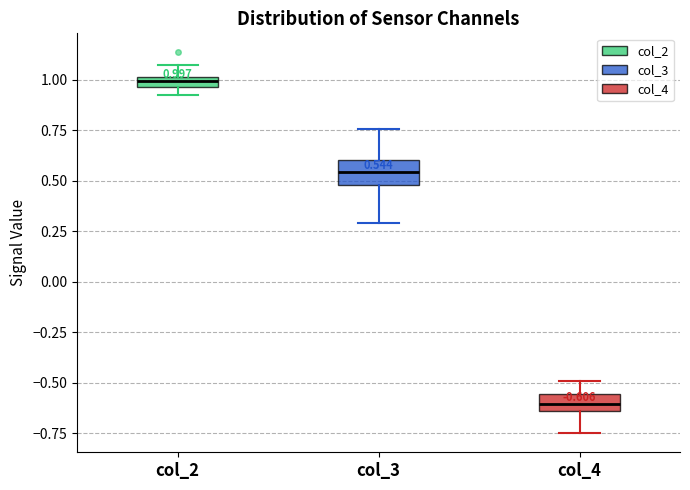

Which box has the highest median line?

col_2